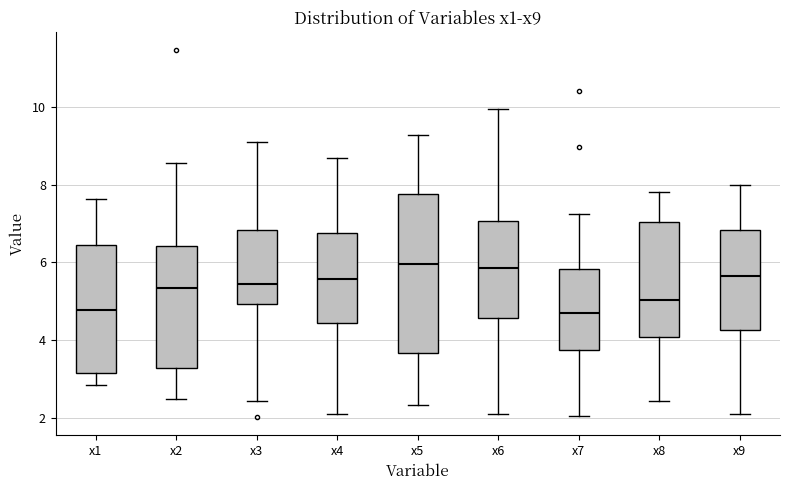

Reading left to right, transcribe this box plot: for each box, give where its median line is, the range the box spans, and where its two whiskers end, as read against the y-axis. The values are not printed on the chart, so give them approximately, as read against the axis.

x1: median 4.8, box 3.2 to 6.4, whiskers 2.8 to 7.6
x2: median 5.4, box 3.2 to 6.4, whiskers 2.4 to 8.6
x3: median 5.4, box 5.0 to 6.8, whiskers 2.4 to 9.0
x4: median 5.6, box 4.4 to 6.8, whiskers 2.2 to 8.6
x5: median 6.0, box 3.6 to 7.8, whiskers 2.4 to 9.2
x6: median 5.8, box 4.6 to 7.0, whiskers 2.2 to 10.0
x7: median 4.8, box 3.8 to 5.8, whiskers 2.0 to 7.2
x8: median 5.0, box 4.0 to 7.0, whiskers 2.4 to 7.8
x9: median 5.6, box 4.2 to 6.8, whiskers 2.0 to 8.0